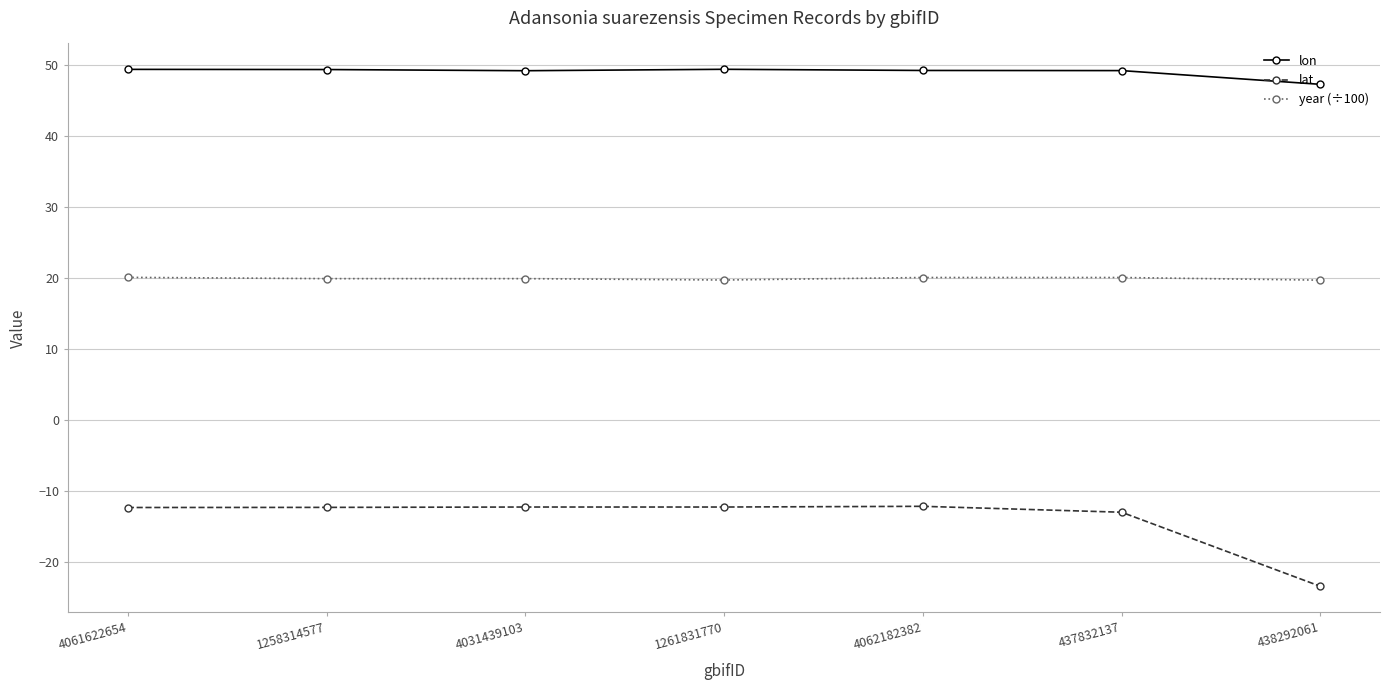

Which series has the largest range (max minus min)?

lat